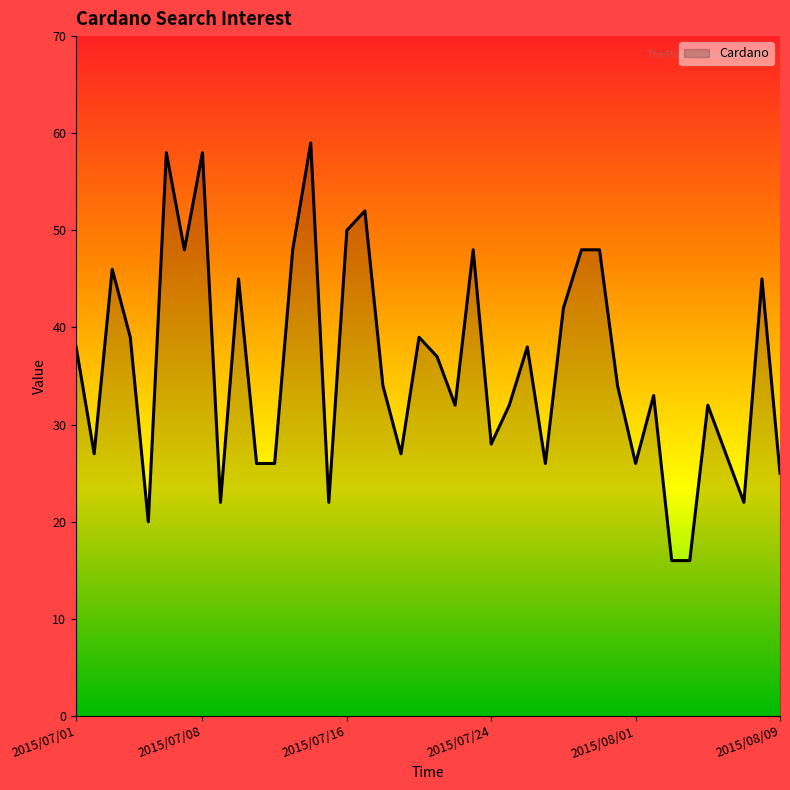

What is the minimum value shown in the chart?

16